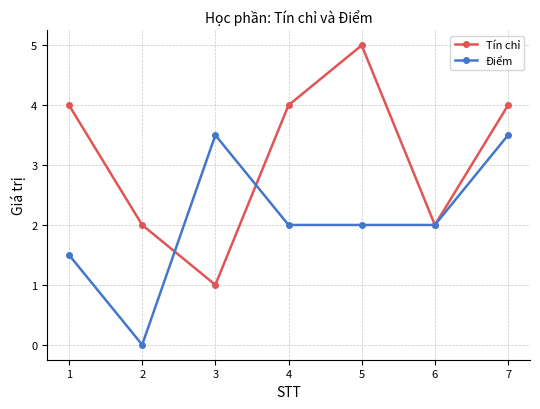

What are all the series names shown in the legend?

Tín chỉ, Điểm